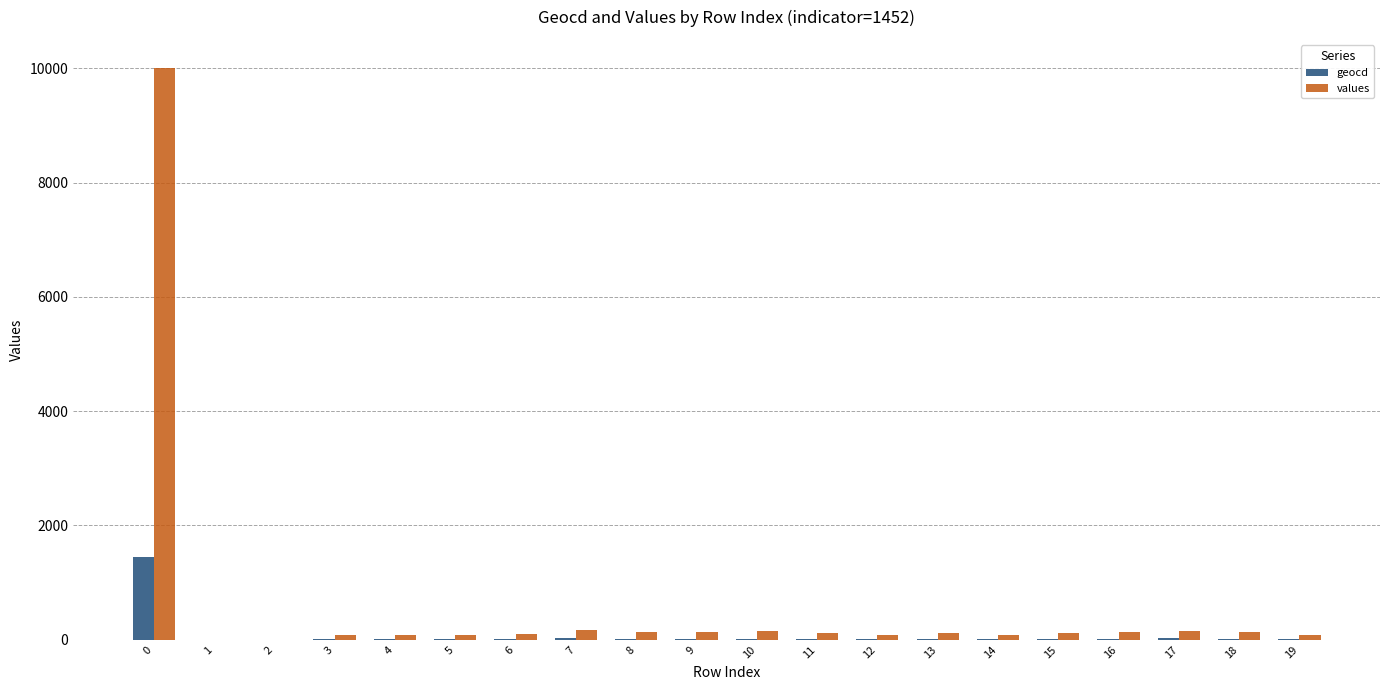

What is the maximum value shown in the chart?

10000